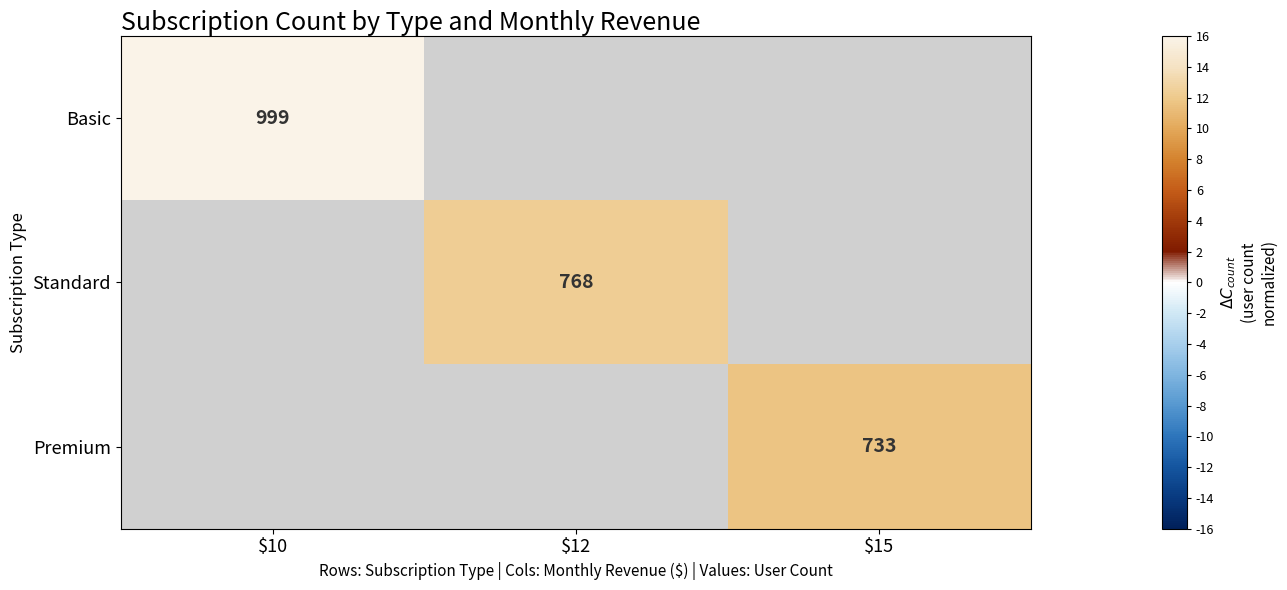

The value of Premium at $15 is 1096. True or false?

False